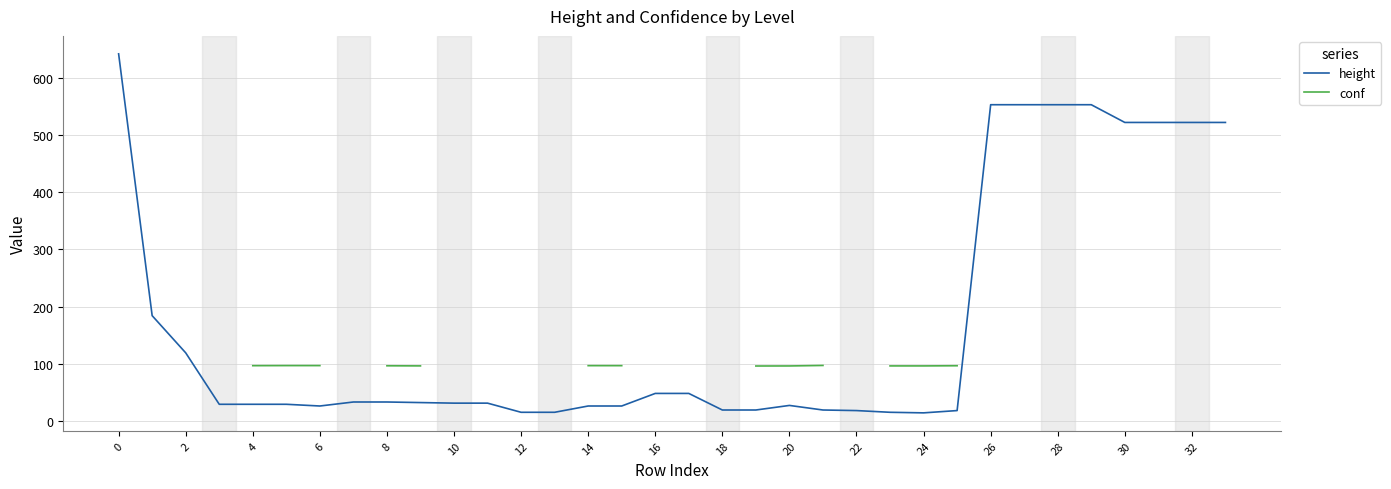

What are all the series names shown in the legend?

height, conf